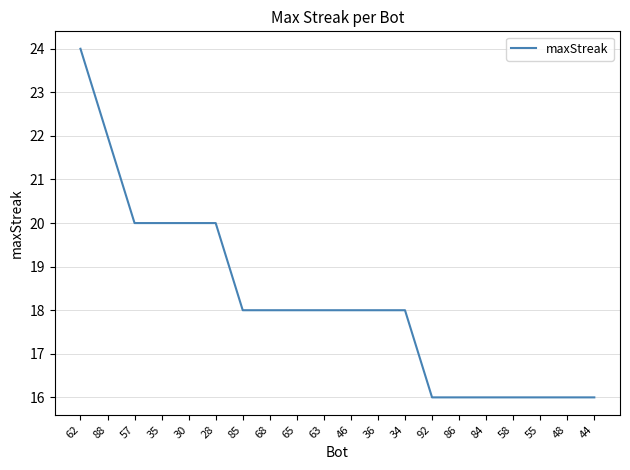

Reading right to left, extract all data points from this chart.

44=16	48=16	55=16	58=16	84=16	86=16	92=16	34=18	36=18	46=18	63=18	65=18	68=18	85=18	28=20	30=20	35=20	57=20	88=22	62=24